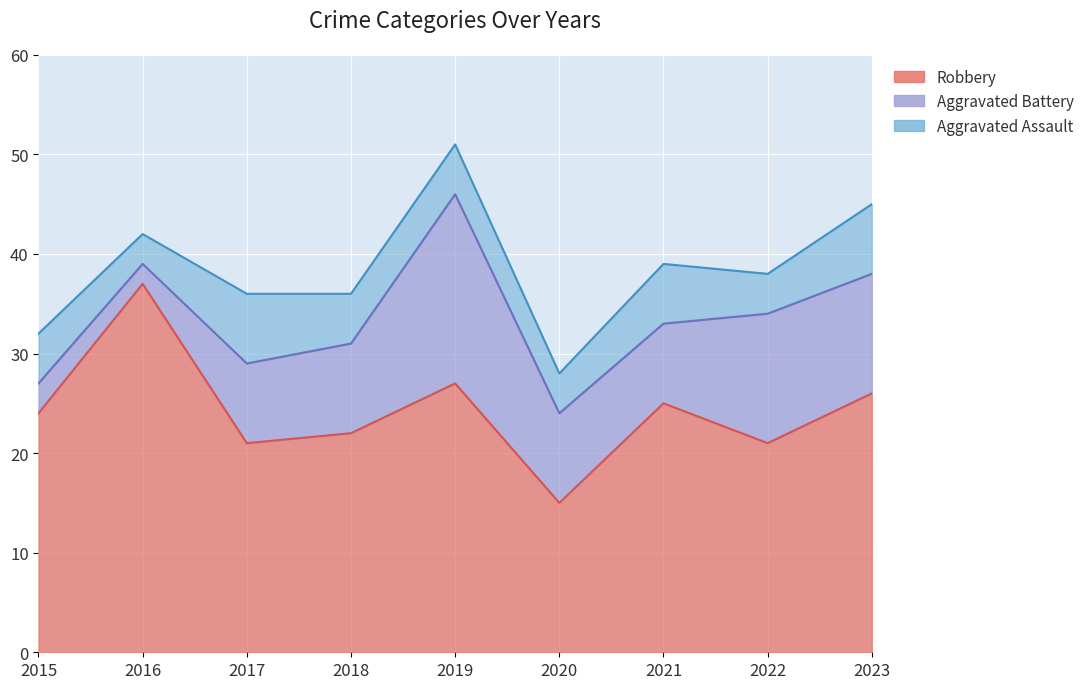

Which series has the widest spread of values?

Robbery